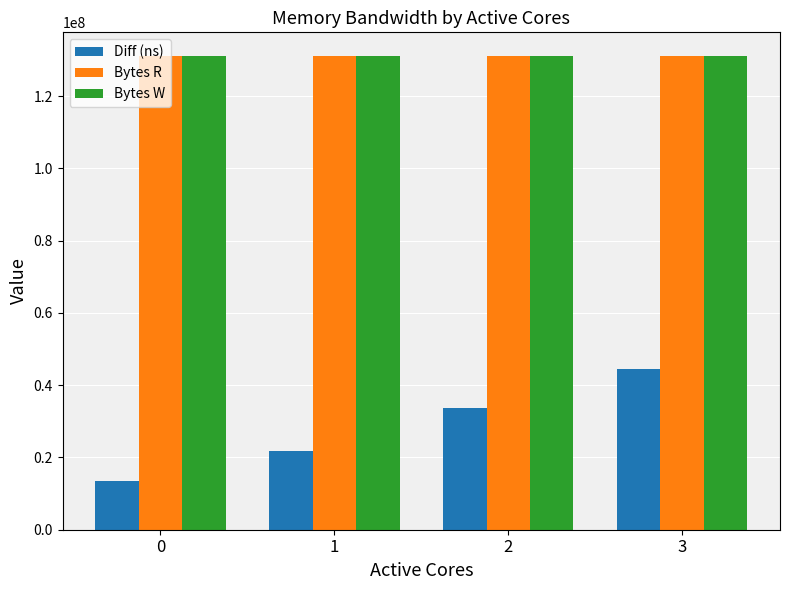

What is the sum of the Bytes R values at 0 and 3?

262144000